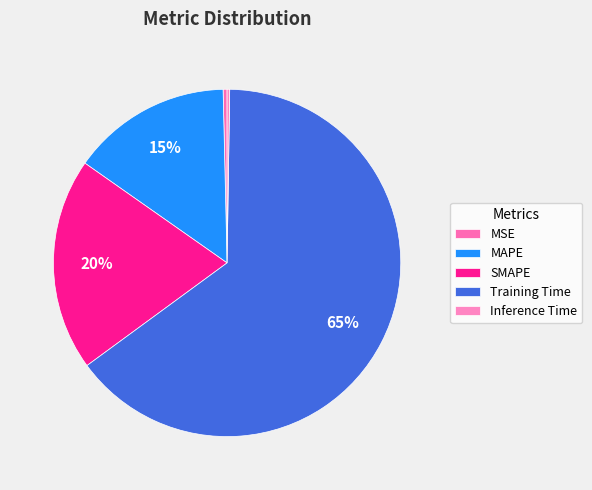

Is it true that Training Time is 76% of the pie?

False